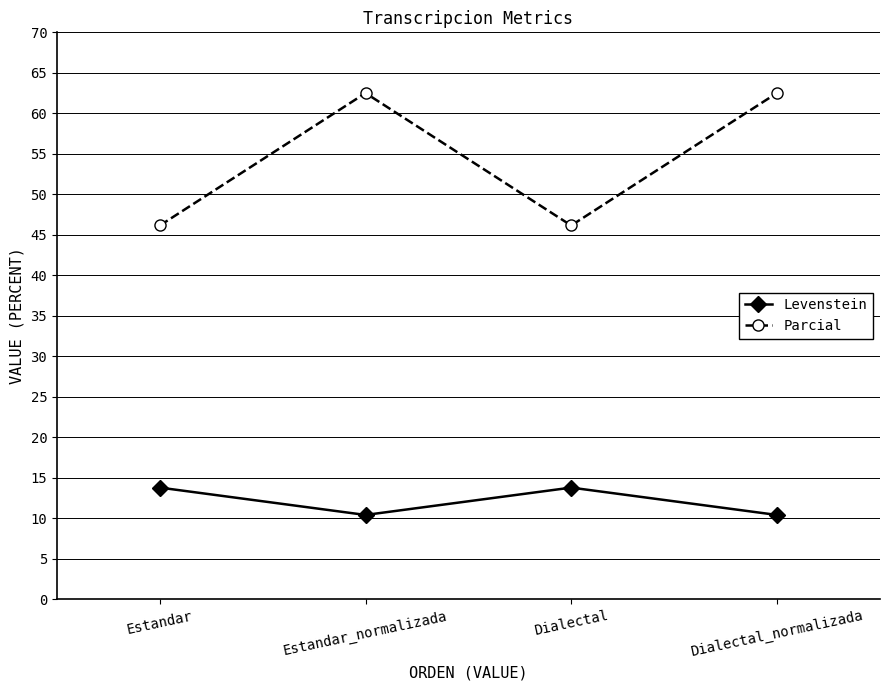

What is the difference between the Levenstein values at Estandar and Estandar_normalizada?

3.4